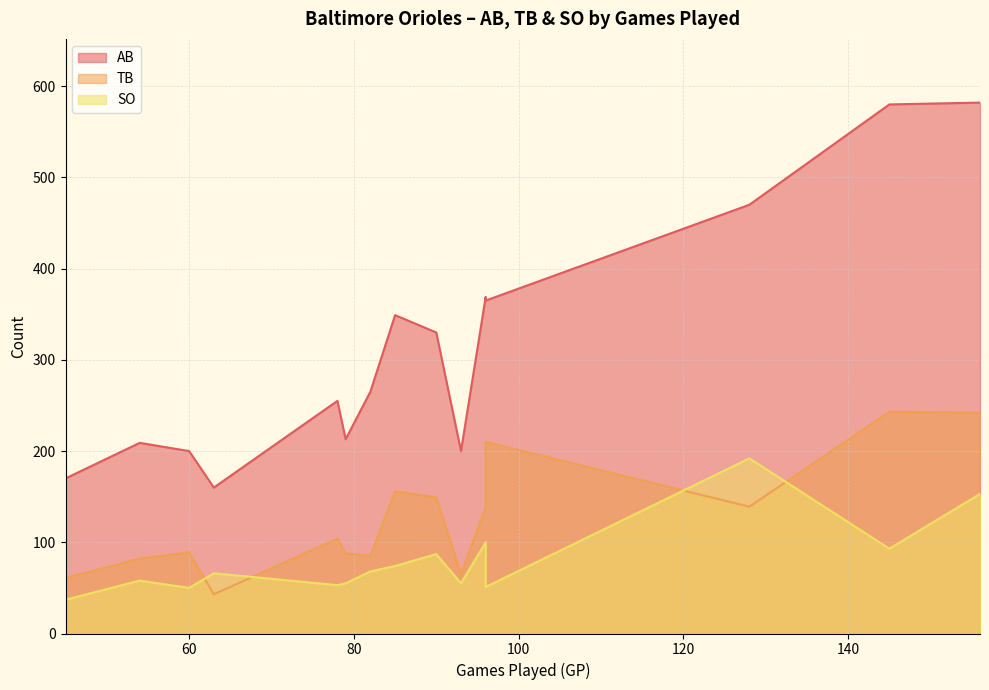

What is the difference between the maximum and minimum values in the SO series?

155